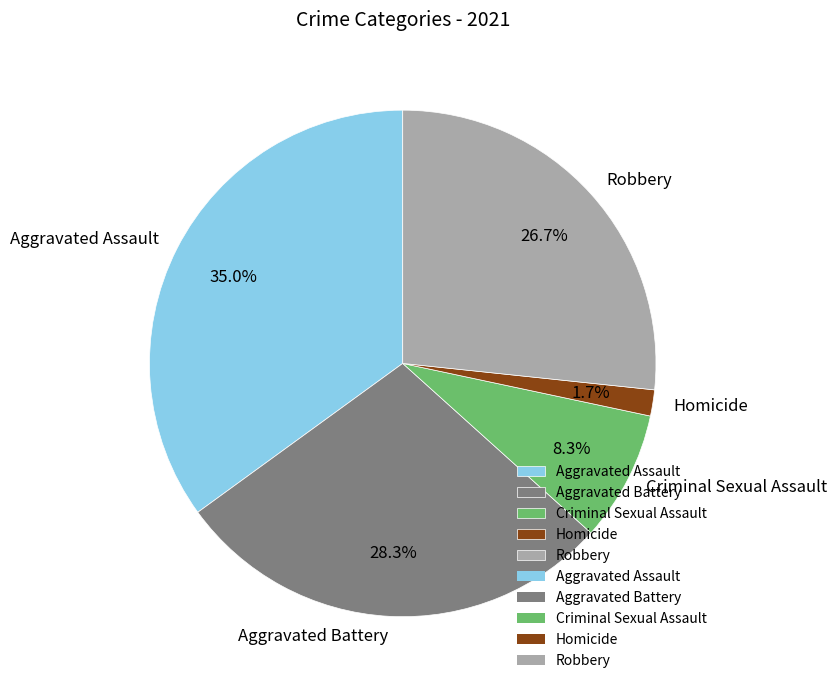

Does any single category account for the majority?

No